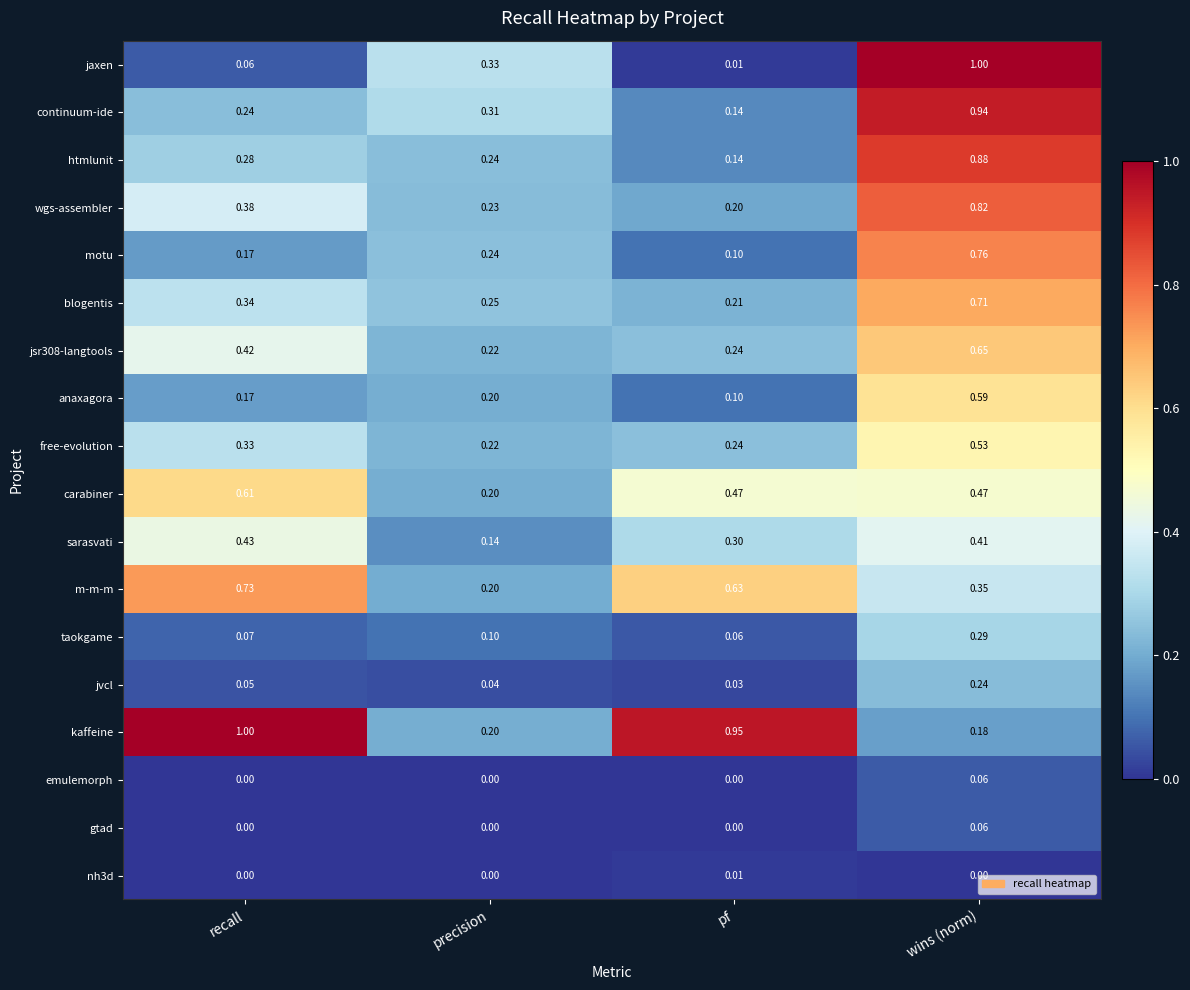

Between pf and wins (norm), which series saw the biggest shift?

jaxen